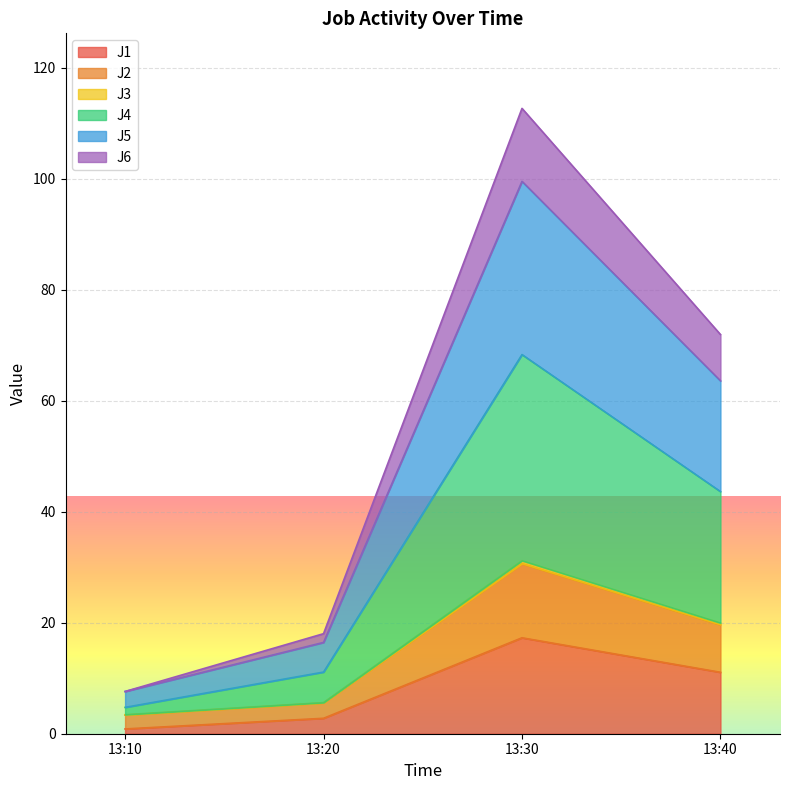

Which category has the highest value in the J1 series?

13:30